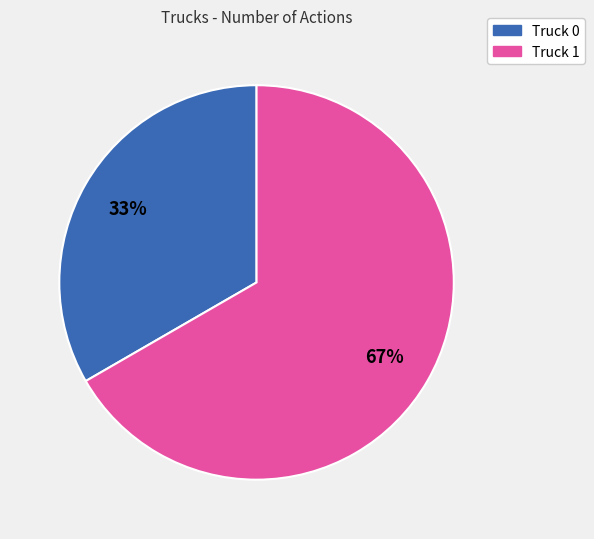

Do Truck 0 and Truck 1 together represent more than half of the pie?

Yes